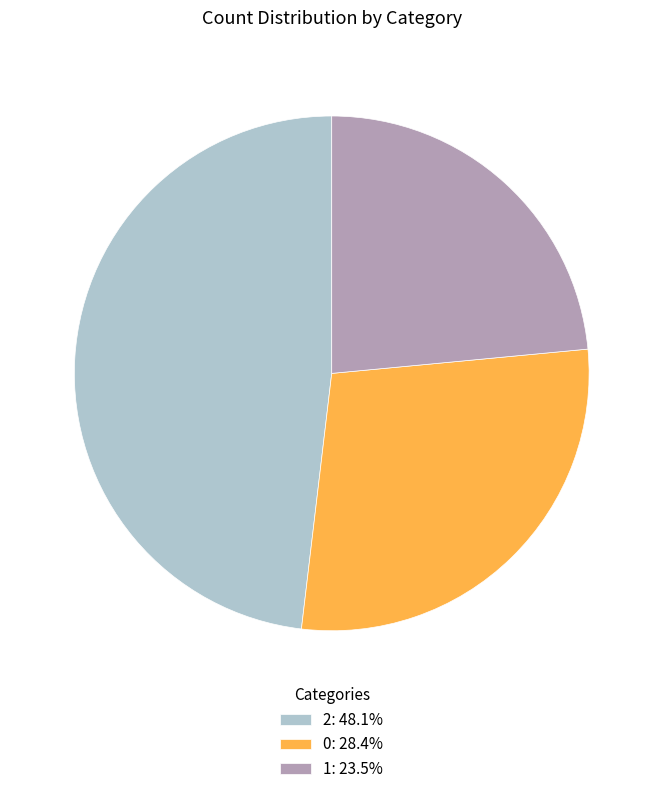

Which has a higher value, 2 or 1?

2